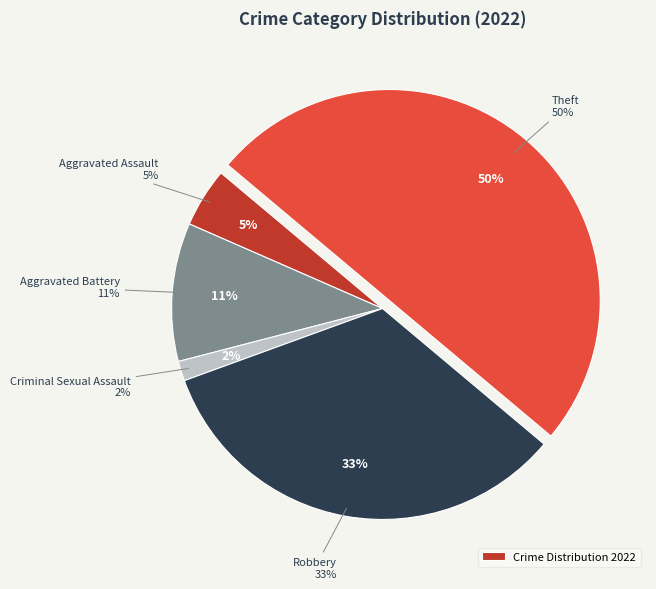

Which slice is the smallest?

Criminal Sexual Assault